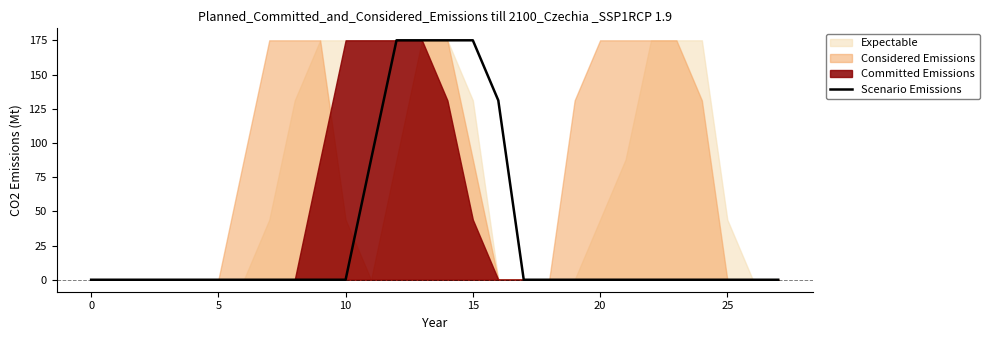

The Scenario Emissions series shows 175.0 at 15. True or false?

True